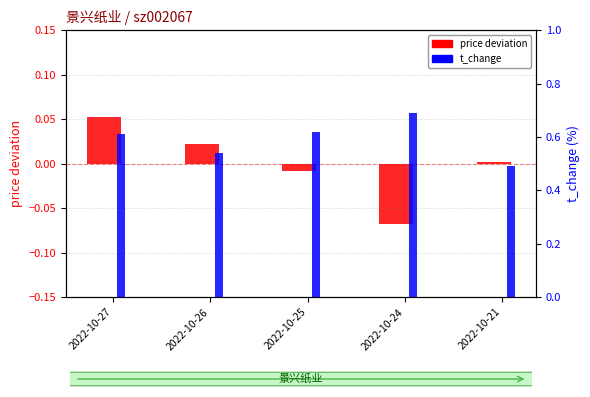

What are all the series names shown in the legend?

price deviation, t_change